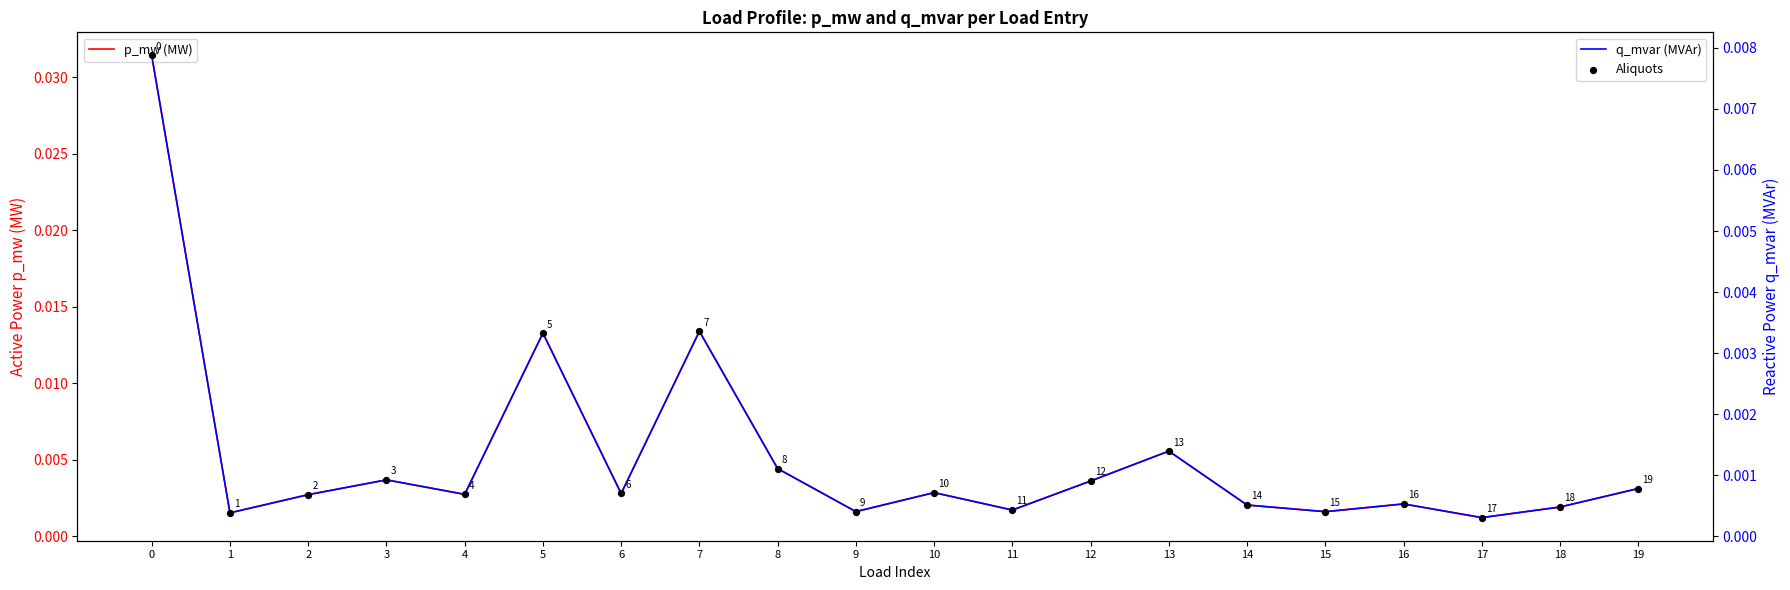

Is the value of p_mw (MW) at 3 greater than the value of Aliquots at 0?

No